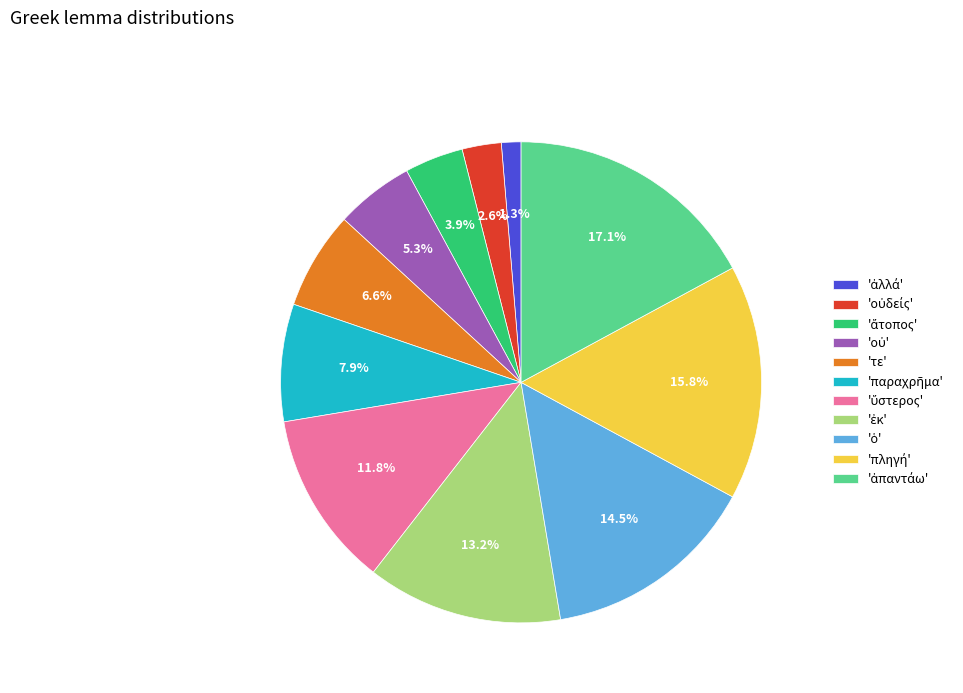

Does any single category account for the majority?

No